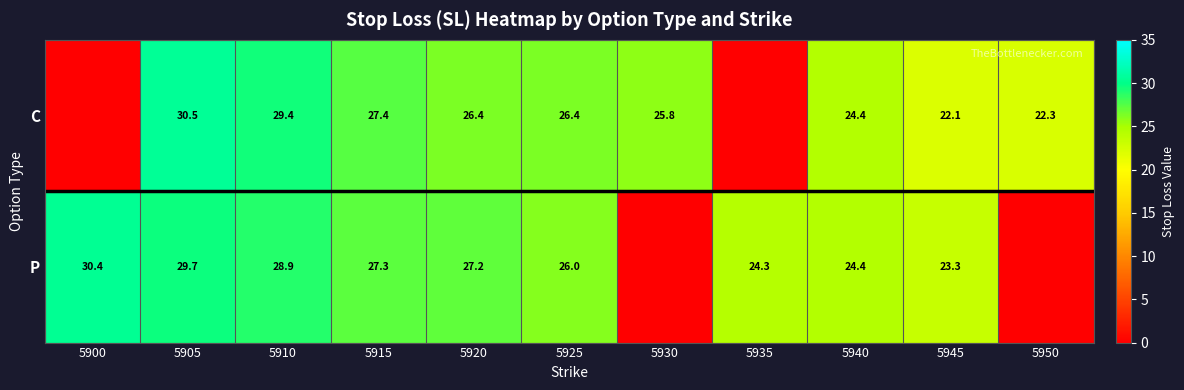

What is the total value across all series at 5925?

52.4